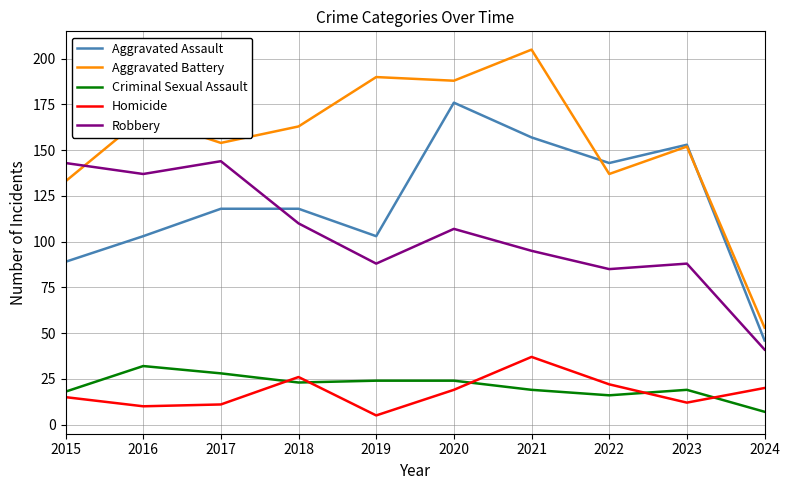

Which series has the largest total across all categories?

Aggravated Battery